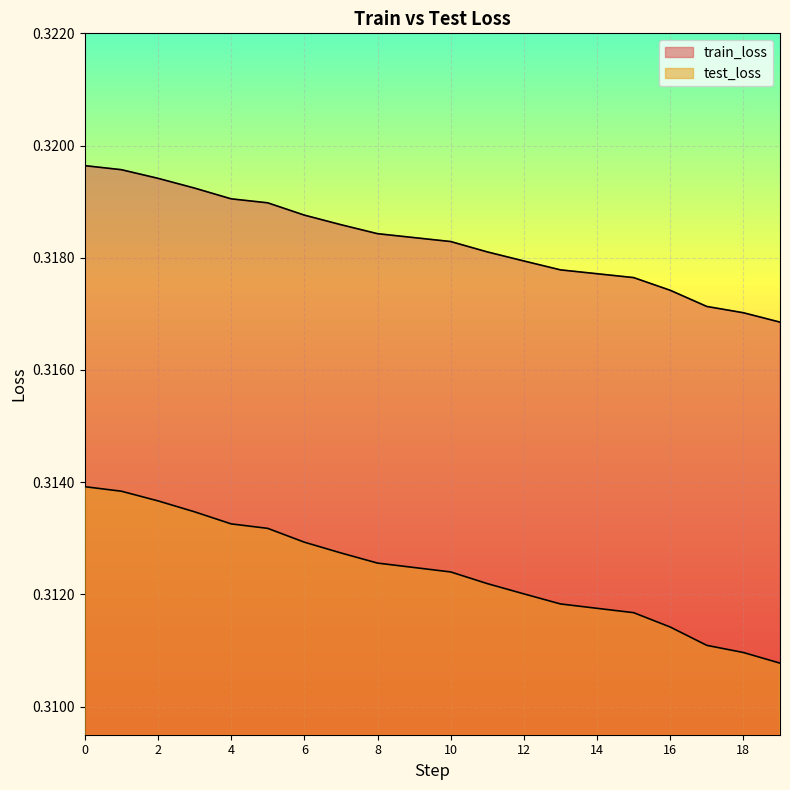

True or false: test_loss has a value of 0.3 at 0.

True